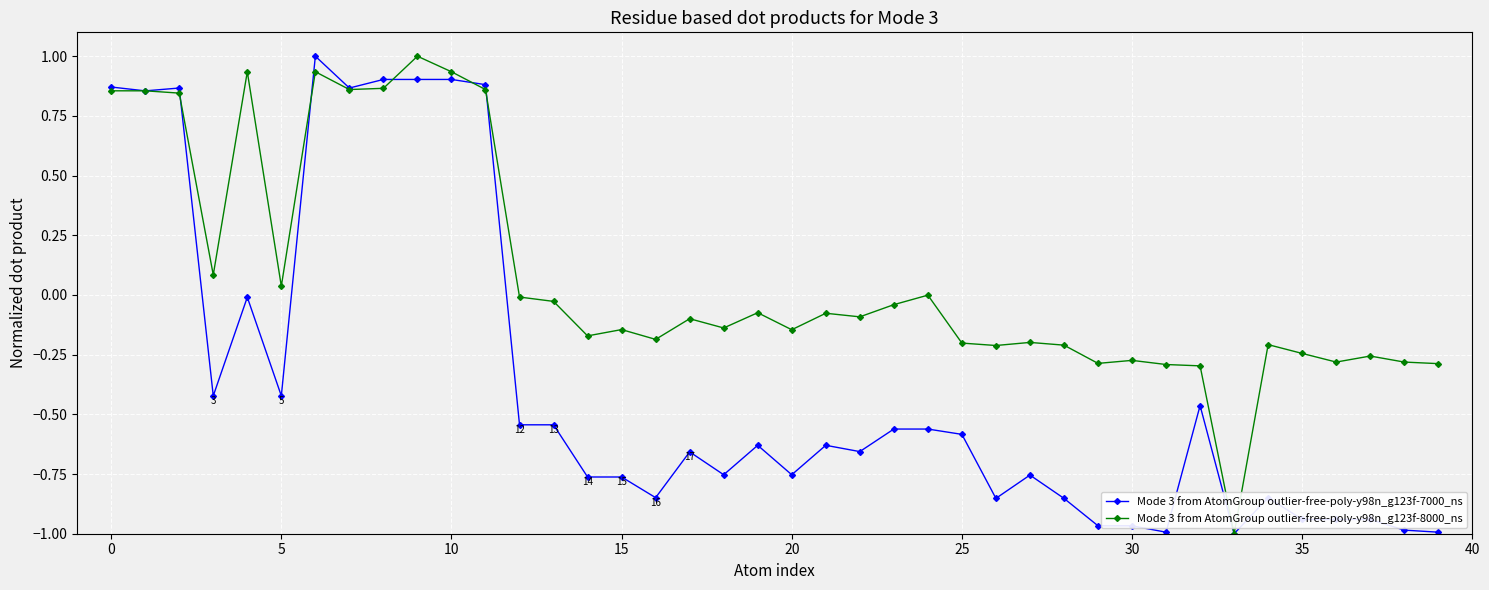

Which series ends up on top after the final intersection of Mode 3 from AtomGroup outlier-free-poly-y98n_g123f-7000_ns and Mode 3 from AtomGroup outlier-free-poly-y98n_g123f-8000_ns?

Mode 3 from AtomGroup outlier-free-poly-y98n_g123f-8000_ns